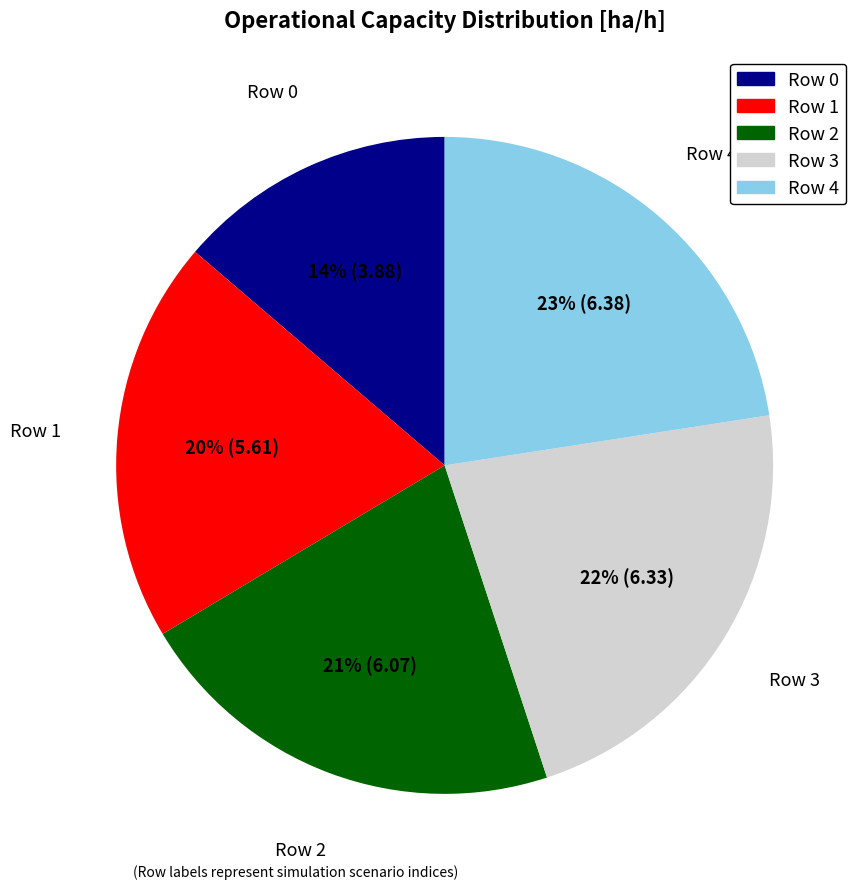

To the nearest percent, what percentage of the pie is Row 3?

22%